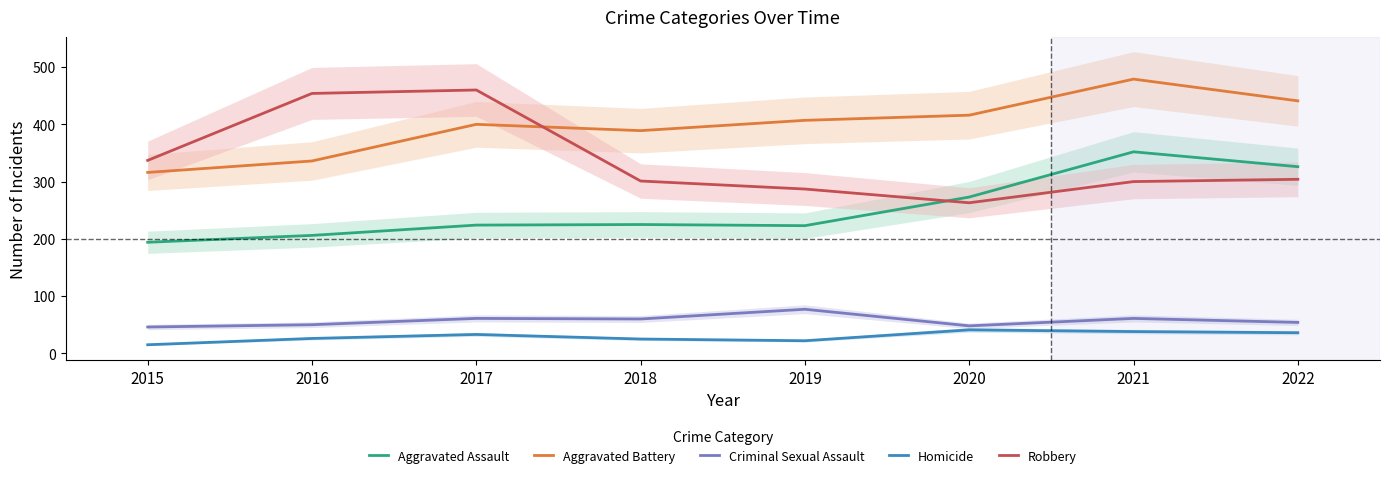

At which category does the chart reach its peak across all series?

2021